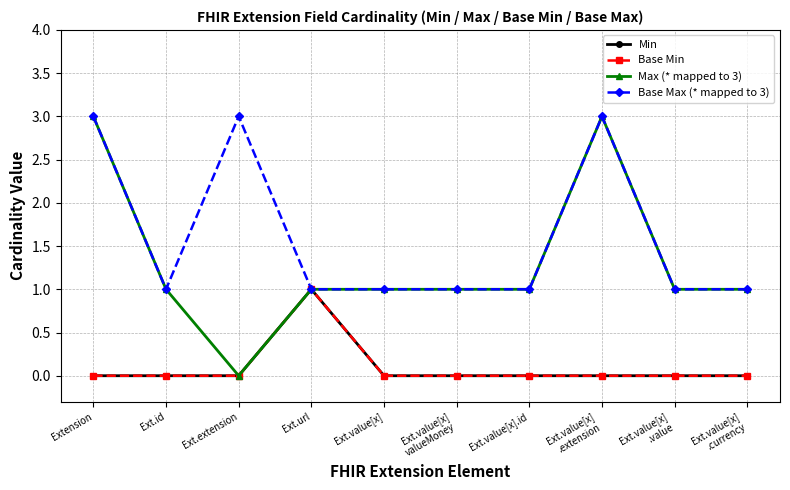

Where is Max (* mapped to 3) nearest to the value 1?

Ext.id